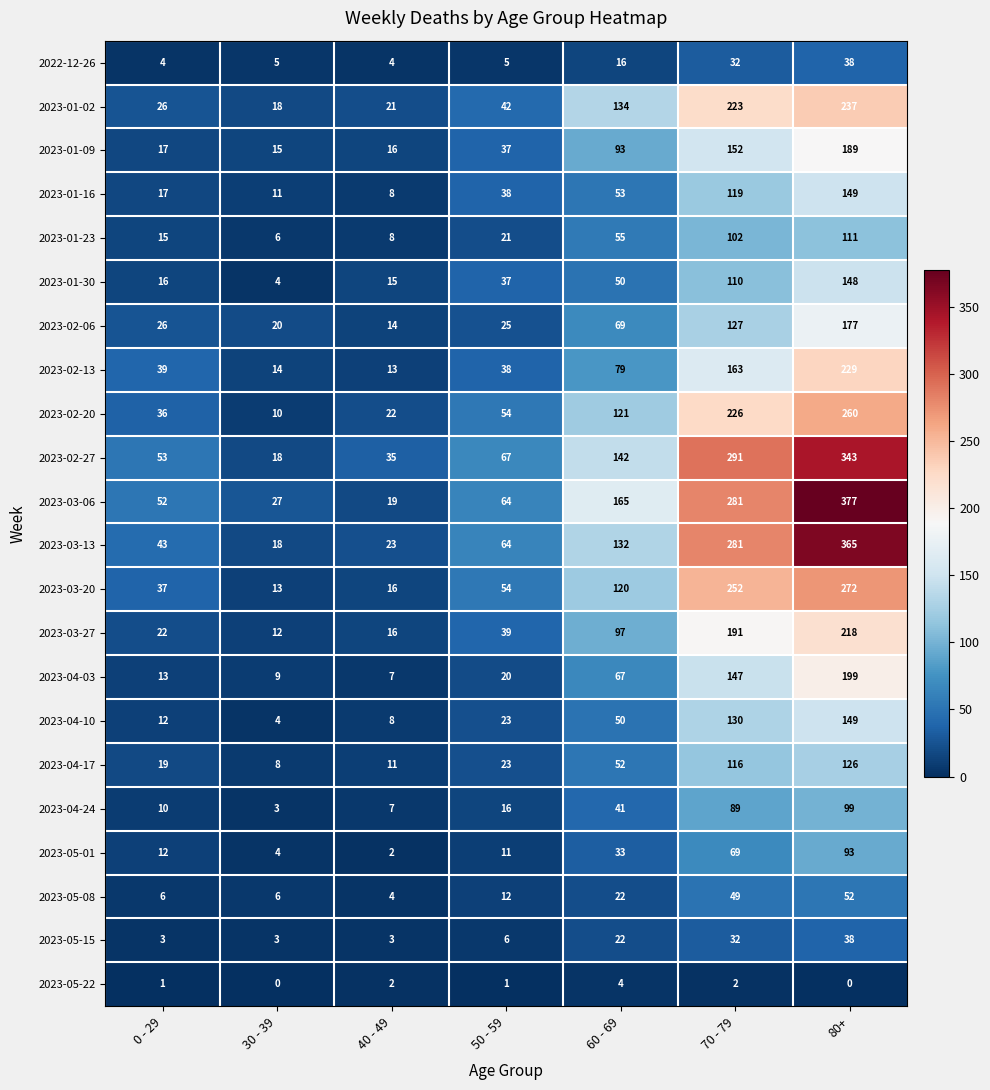

What is the minimum value for 2023-01-23?

6